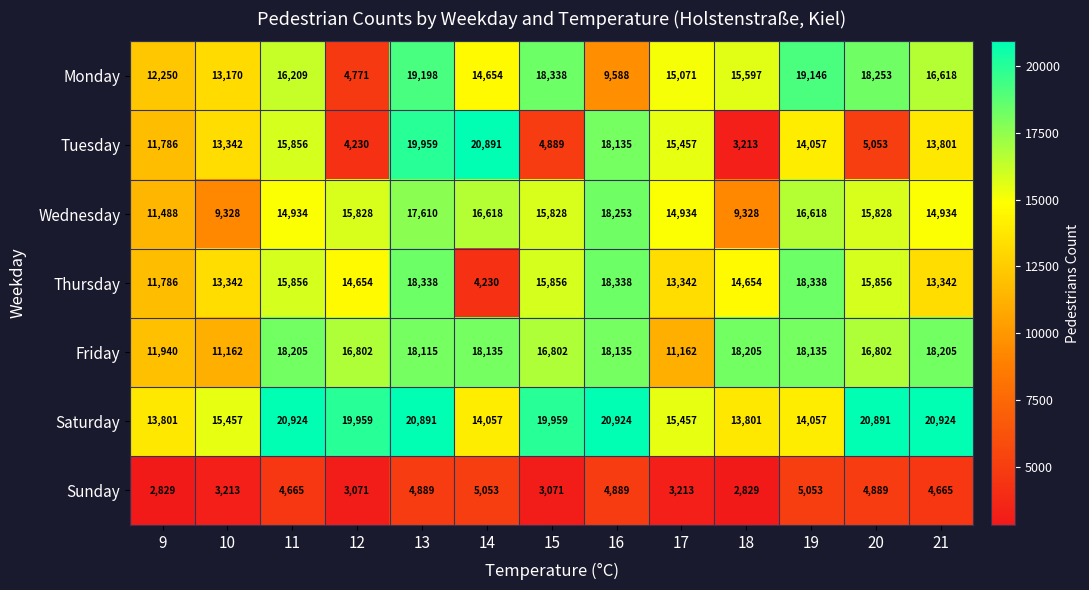

What is the smallest value displayed?

2829